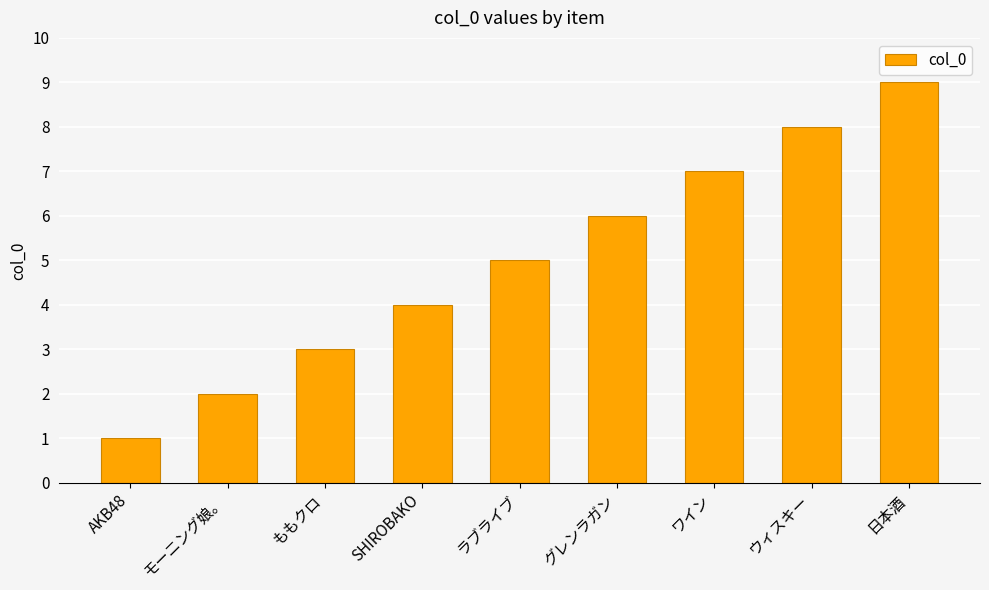

What is the label of the 1st bar from the left?

AKB48